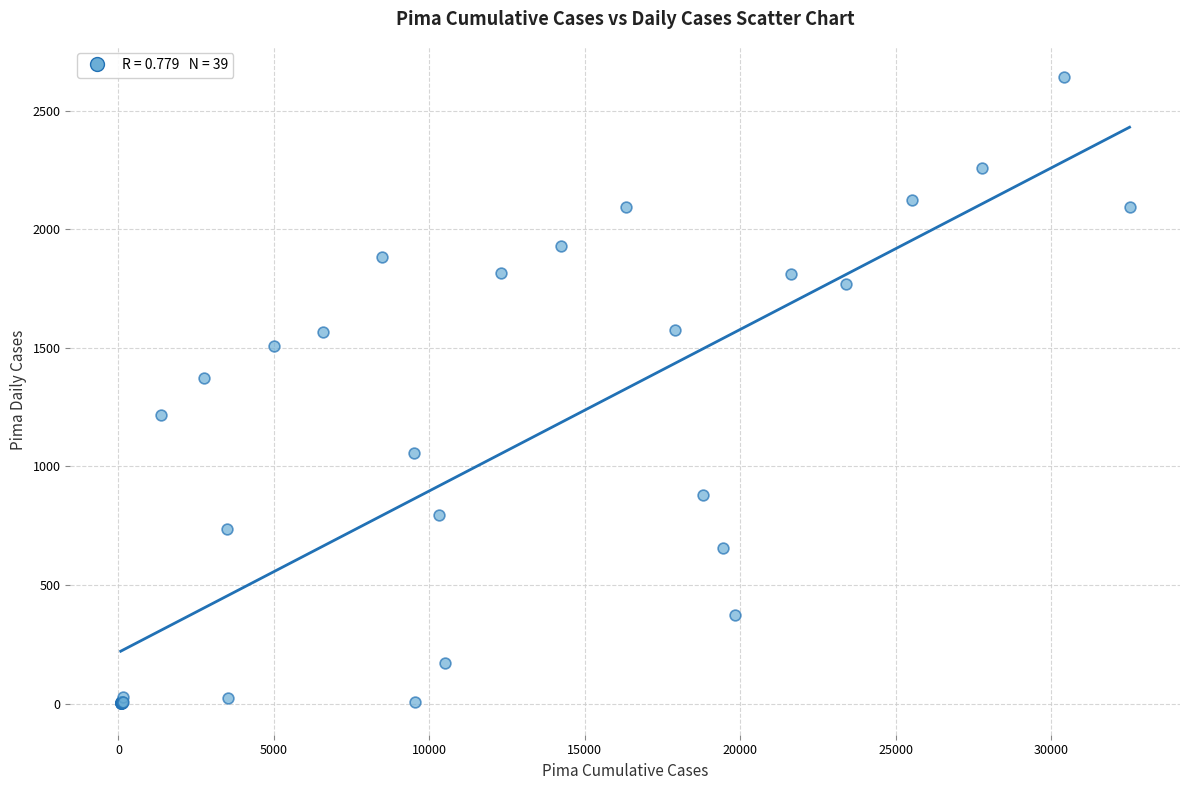

What Y value in the scatter plot is closest to 1321?

1372